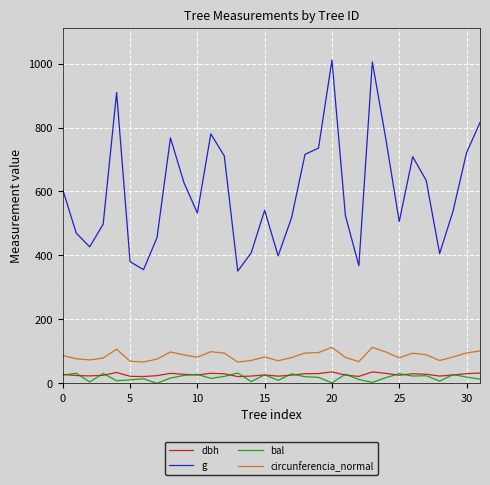

What is the sum of all g values?

19191.8